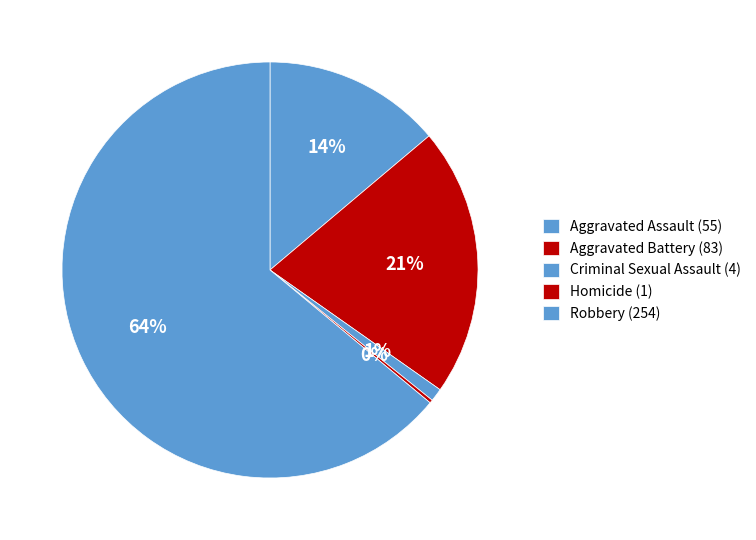

What is the change in value from Homicide to Robbery?

+253